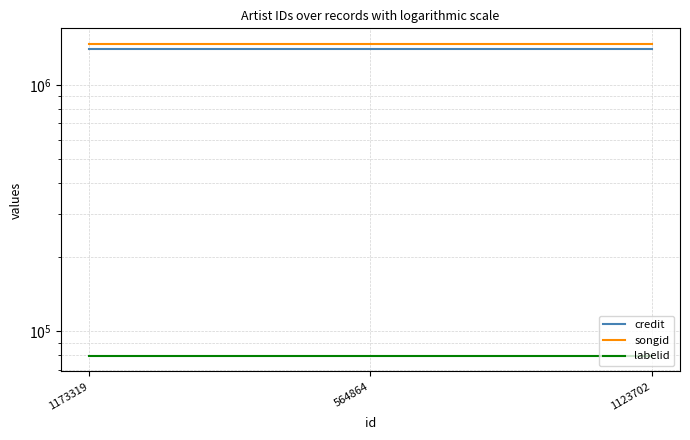

How many lines are shown in the chart?

3